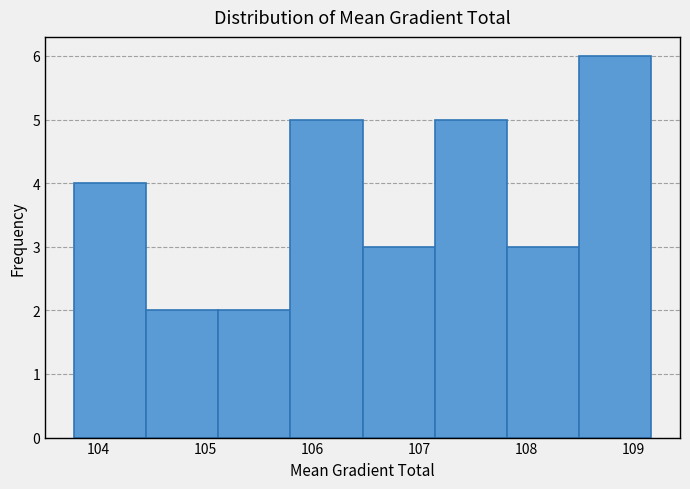

Over which range of the x-axis is the bar tallest?

108.5 to 109.2